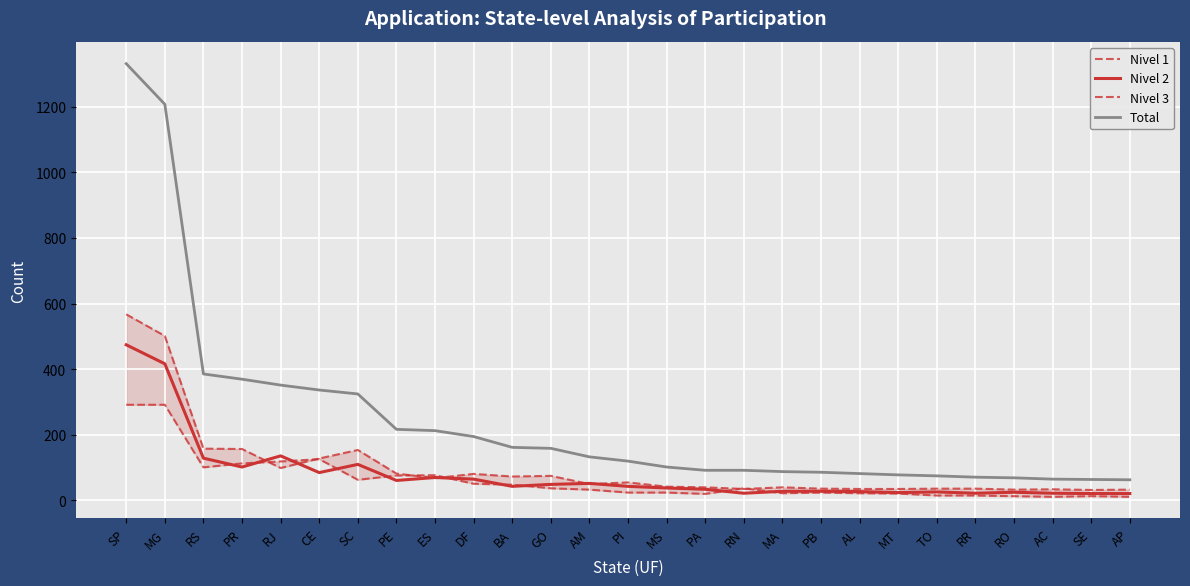

Reading left to right, list all the values displayed in this chart.

Nivel 1: 567	501	157	156	98	127	153	81	67	80	72	74	49	54	41	39	34	39	35	34	34	35	35	32	33	31	32
Nivel 2: 474	416	128	101	135	84	109	60	69	64	42	48	51	42	37	33	21	27	27	26	23	25	21	24	21	20	20
Nivel 3: 291	291	100	112	118	125	62	75	76	50	47	36	32	23	23	19	36	21	23	21	20	14	14	12	10	12	10
Total: 1332	1208	385	369	351	336	324	216	212	194	161	158	132	119	101	91	91	87	85	81	77	74	70	68	64	63	62